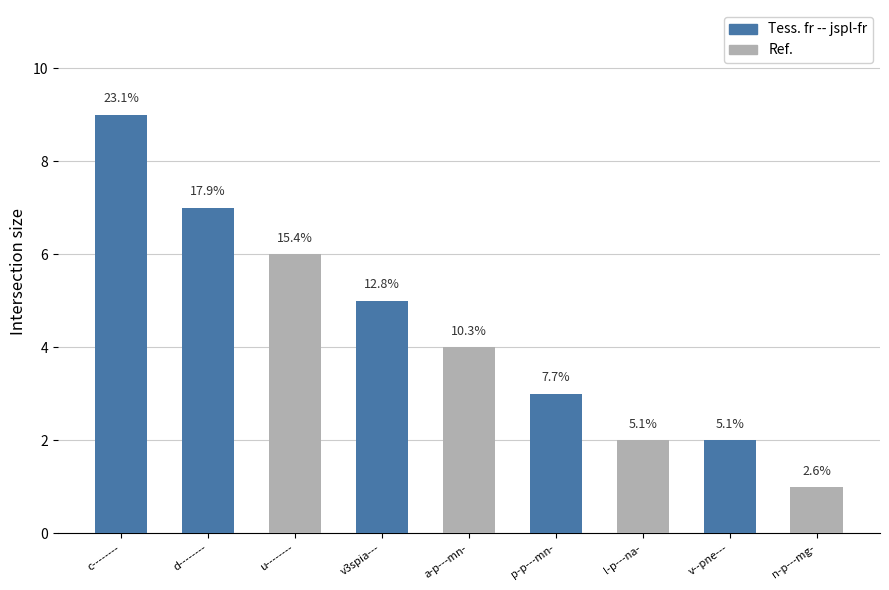

List the labels in order of value, smallest first.

n-p---mg-, l-p---na-, v--pne---, p-p---mn-, a-p---mn-, v3spia---, u--------, d--------, c--------